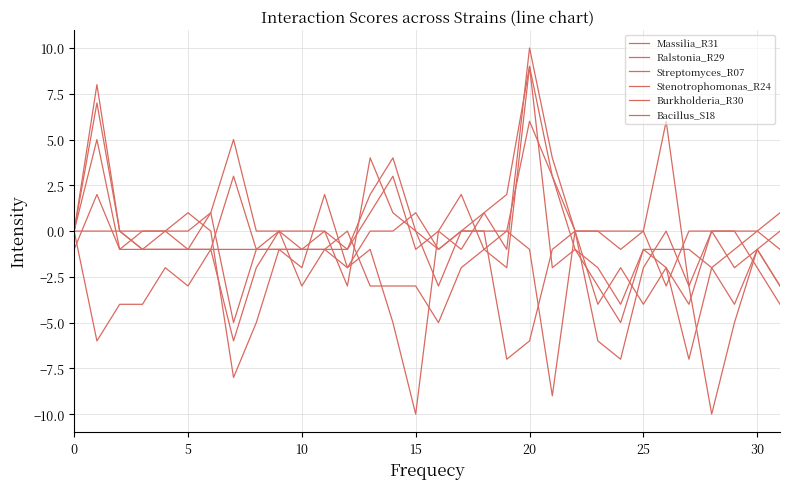

At which category does the chart reach its peak across all series?

20